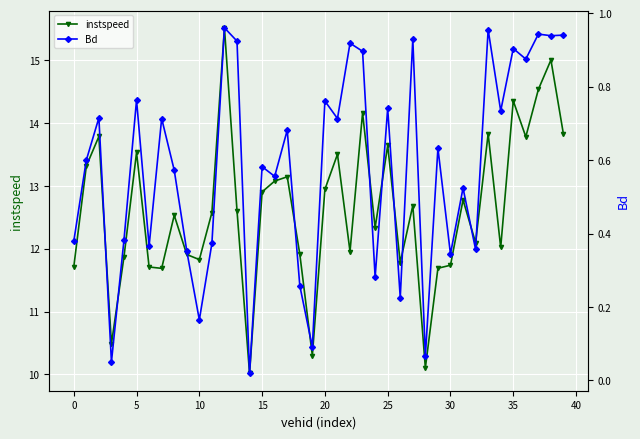

True or false: instspeed has more than 0 interior local peaks.

True